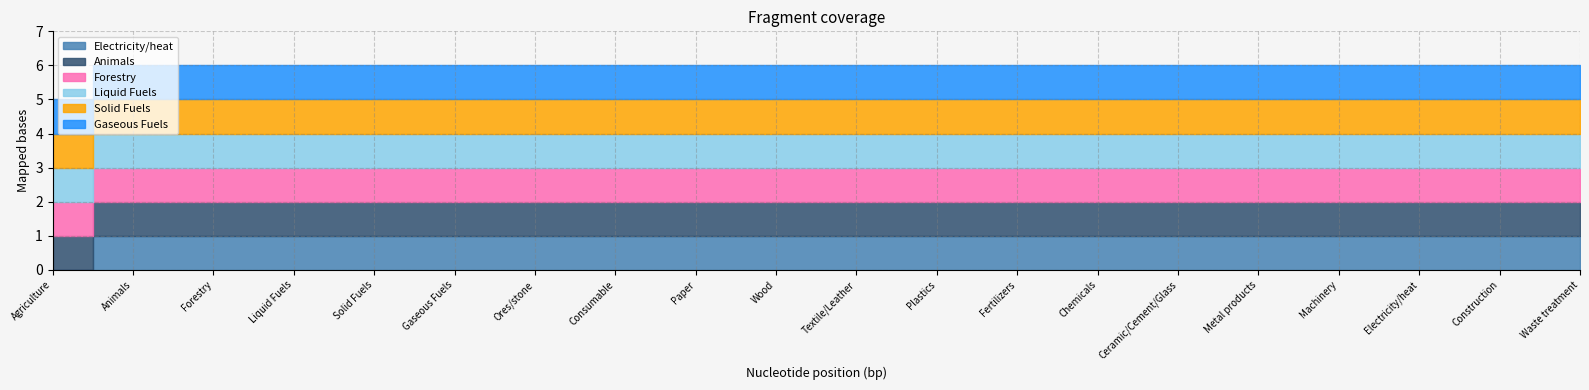

What is the average value of the Electricity/heat series?

1